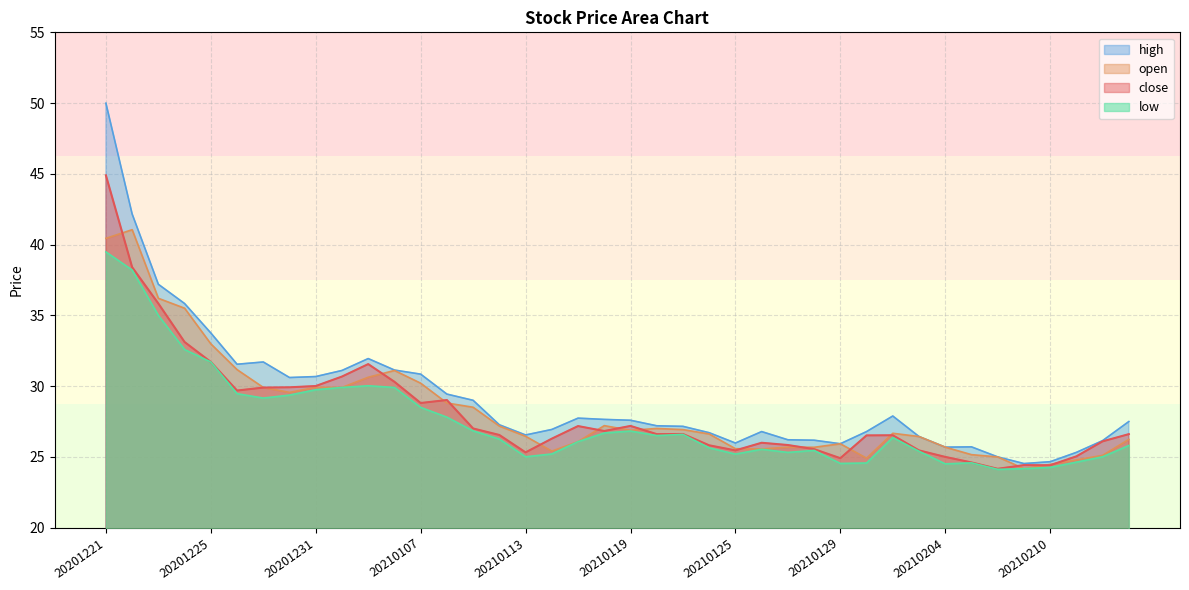

The value of close at 20210204 is 25.0. True or false?

True